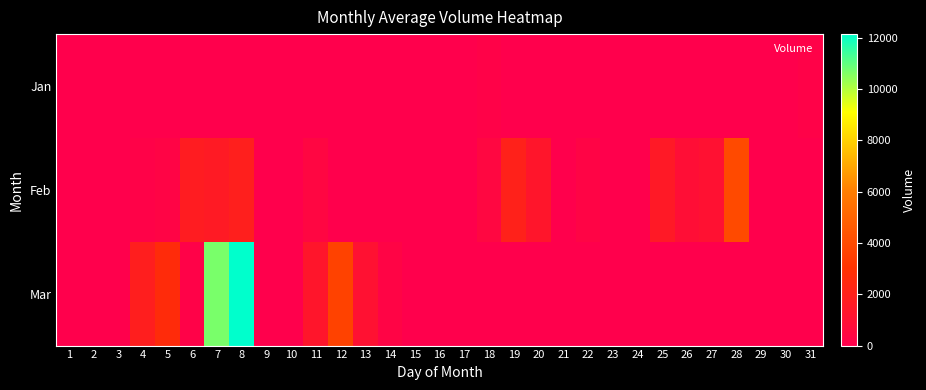

Rank the series at 16 from highest to lowest value.

Jan, Feb, Mar